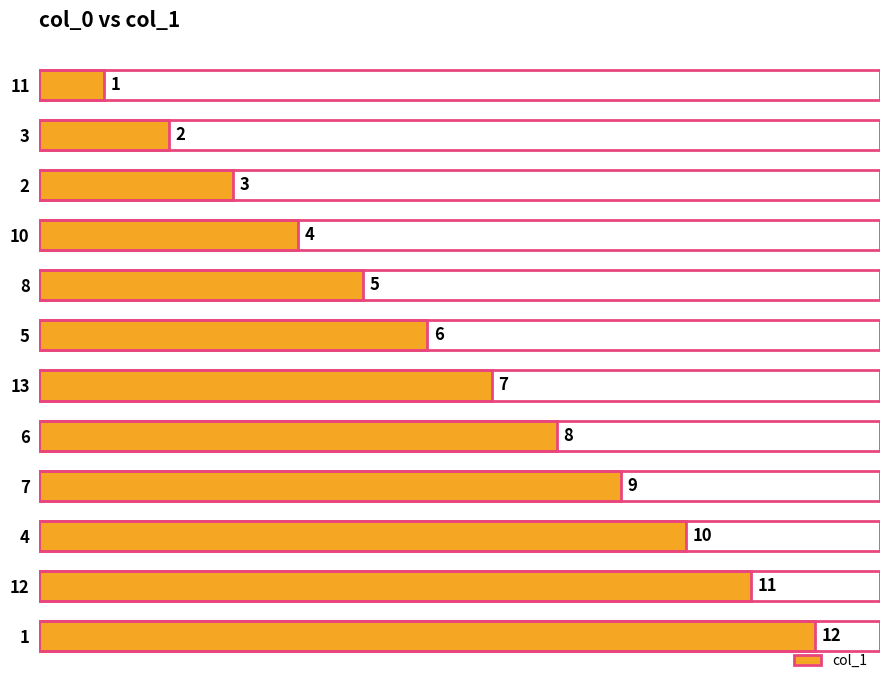

The chart shows a value of 5 at 2. True or false?

False